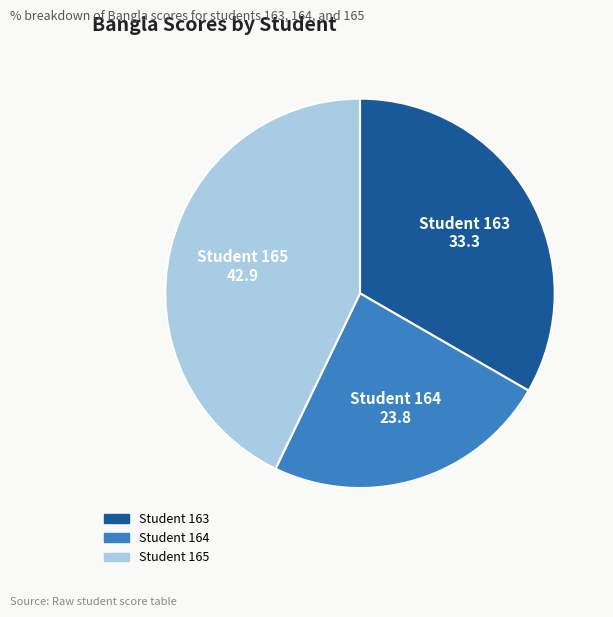

Is there any slice that represents more than half of the pie?

No